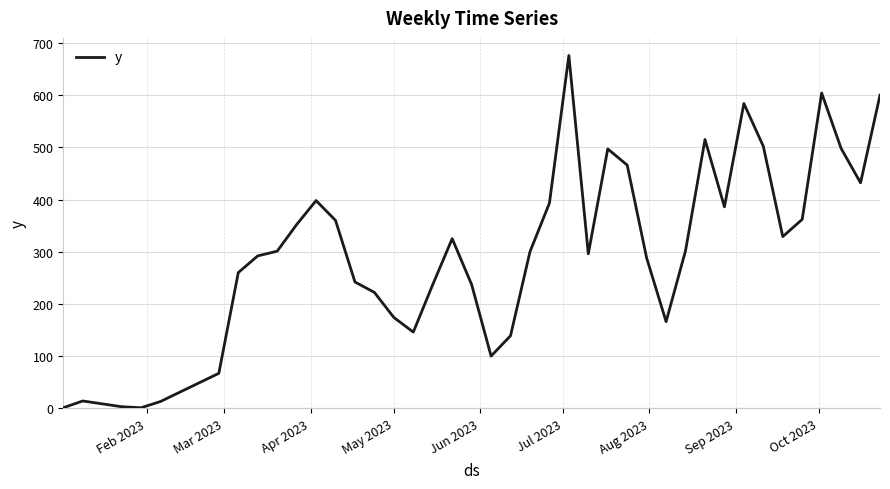

What is the difference between the maximum and minimum values?

675